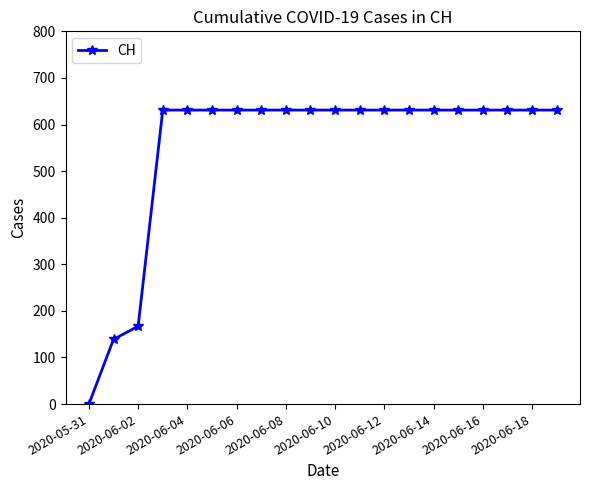

What is the difference between the second highest and minimum values?

631